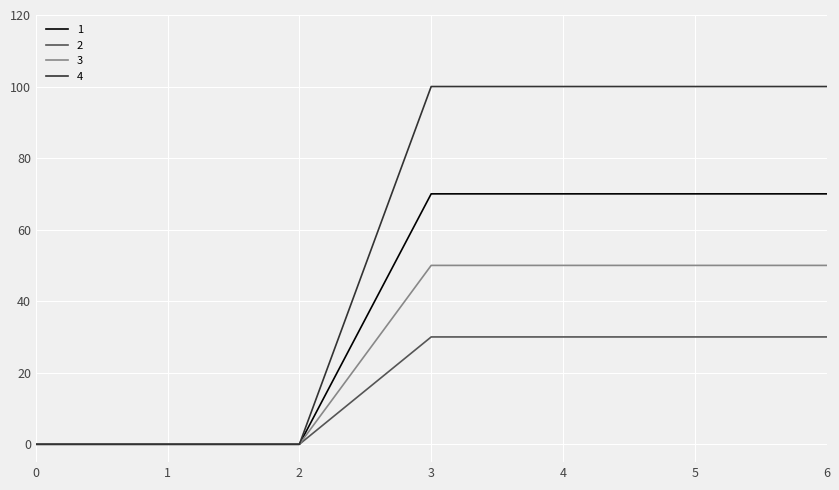

The 3 series shows 21 at 4. True or false?

False